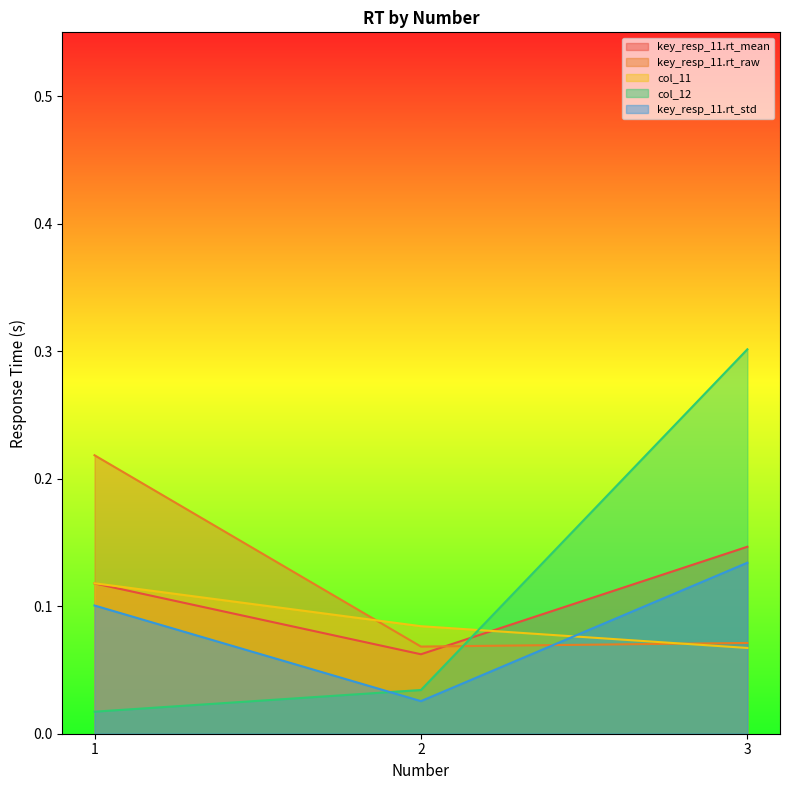

The value of col_12 at 3 is 0.3. True or false?

True